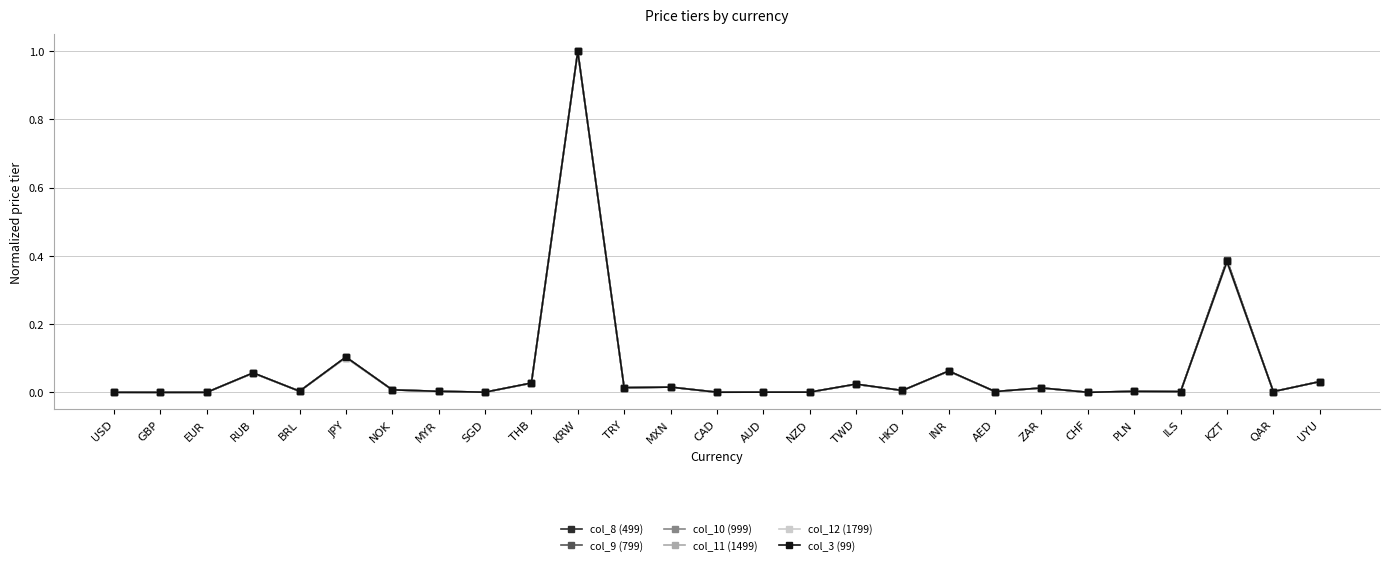

At which category is the sum across all series the highest?

KRW